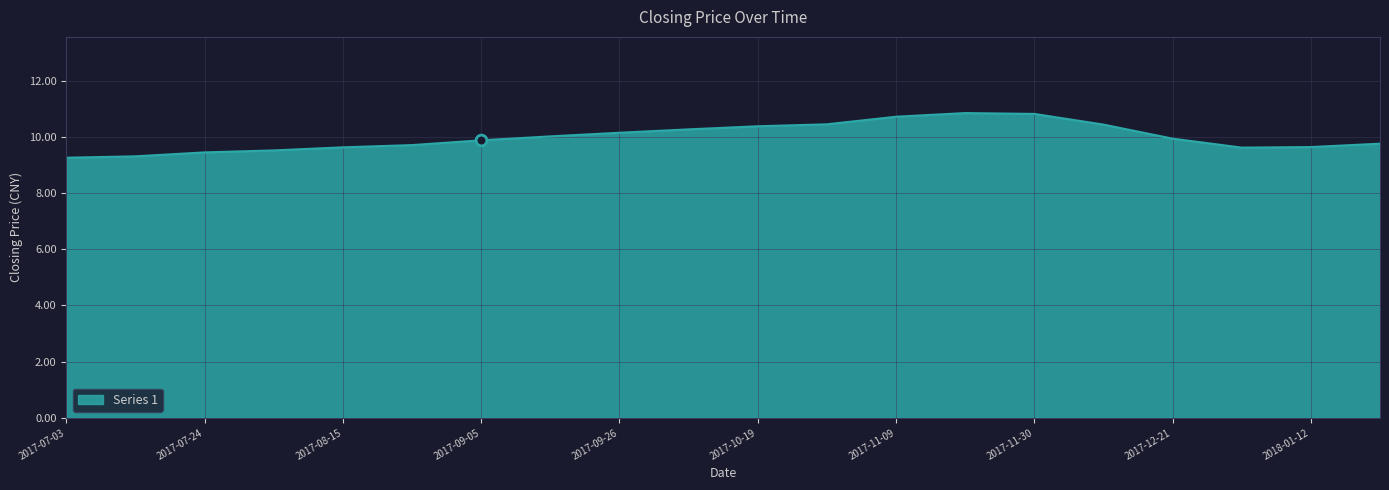

What is the minimum value shown in the chart?

9.3